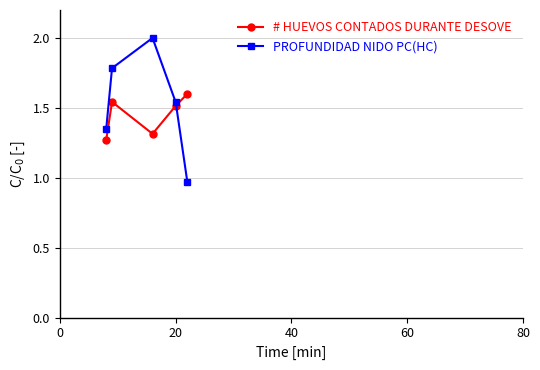

What is the difference between the second highest and minimum values in the # HUEVOS CONTADOS DURANTE DESOVE series?

0.3